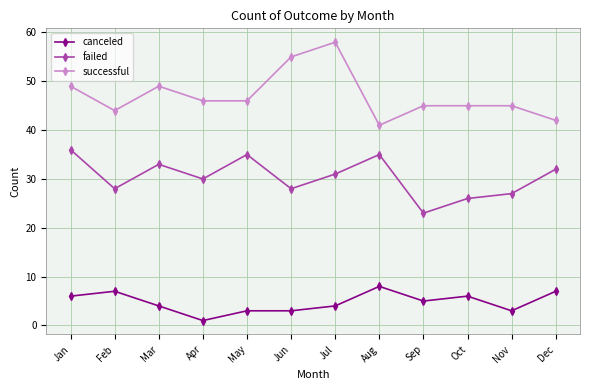

How many canceled values are between 3 and 7?

10